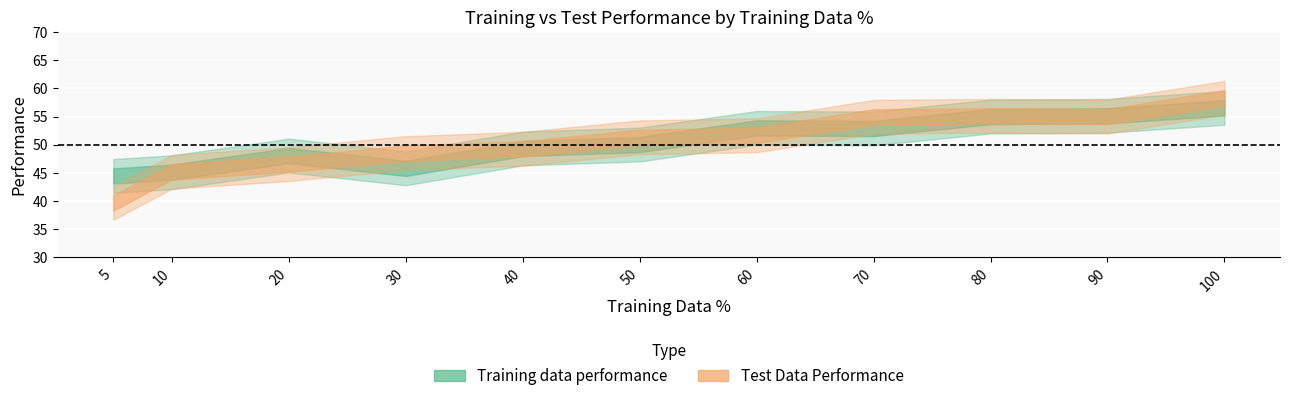

Rank the series by their maximum value, from highest to lowest.

Test Data Performance, Training data performance